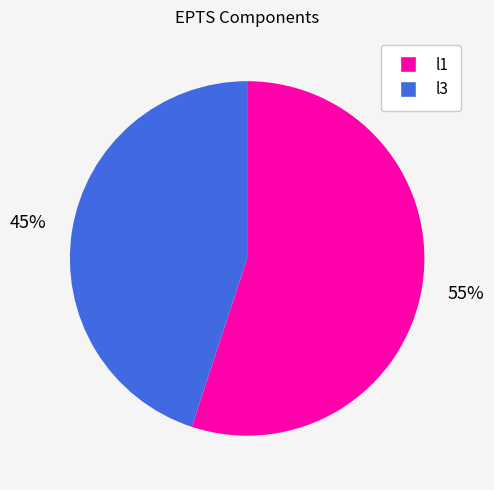

Rank the categories by value from lowest to highest.

l3, l1